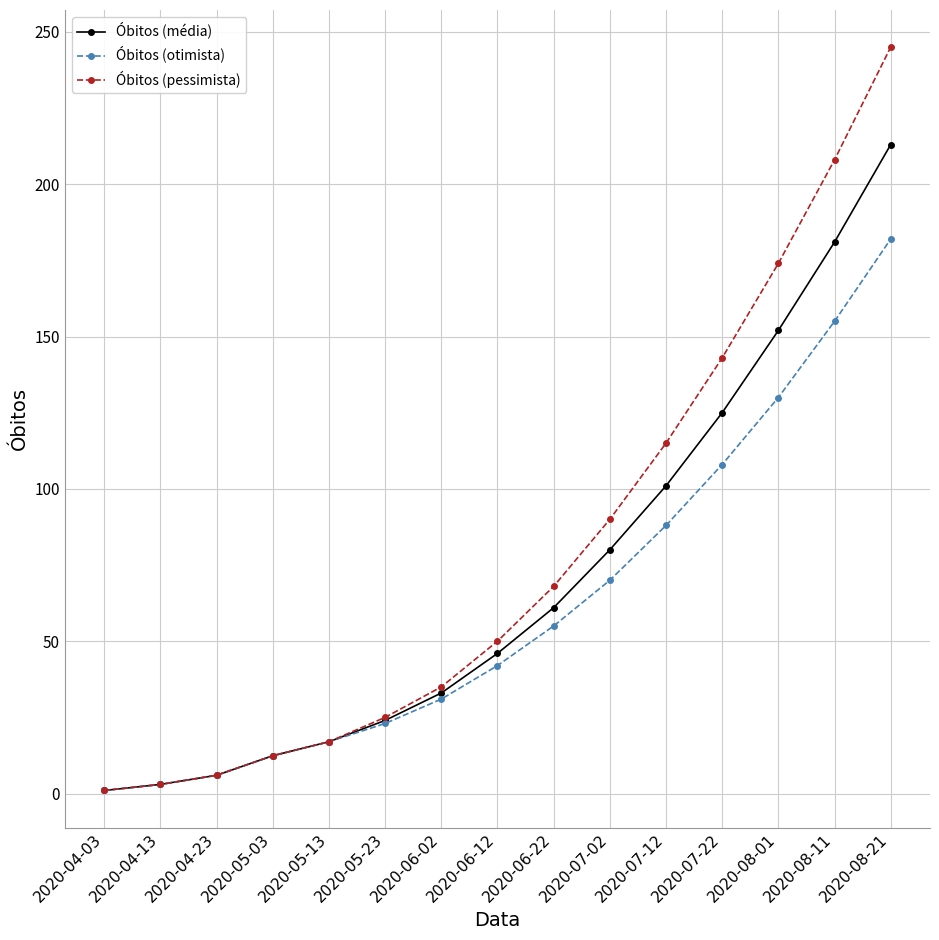

What is the value of the Óbitos (média) point at the 5th from the left?

17.0